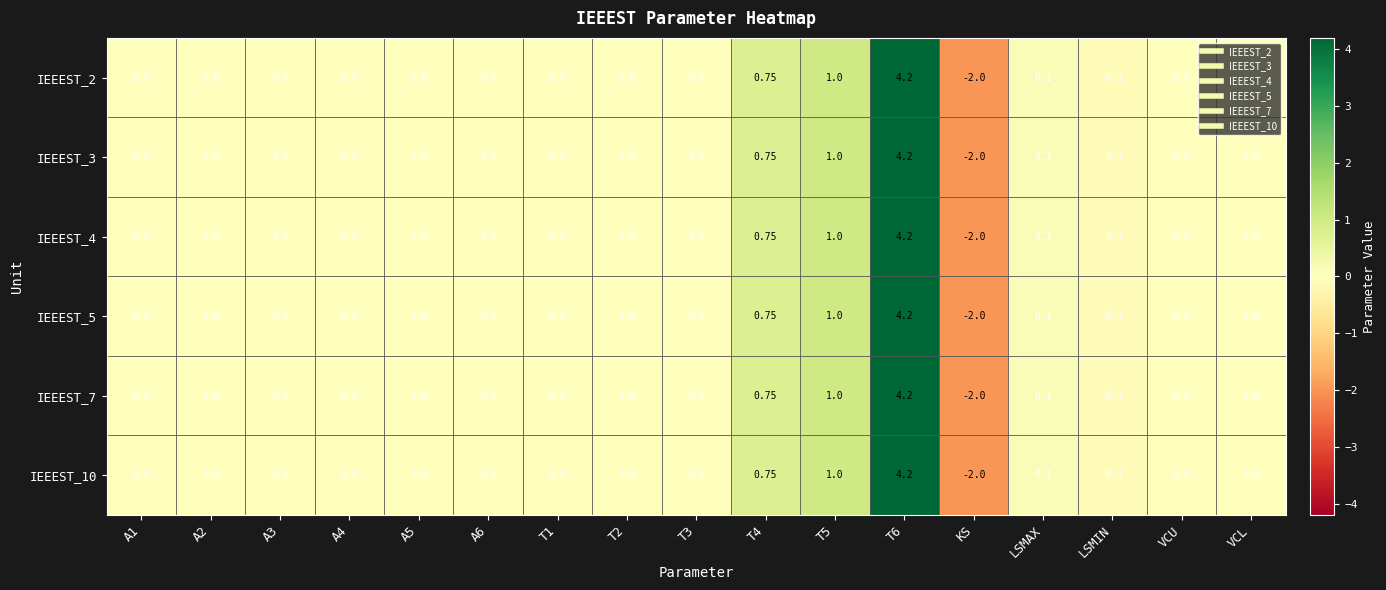

How many values in IEEEST_2 are below zero?

2